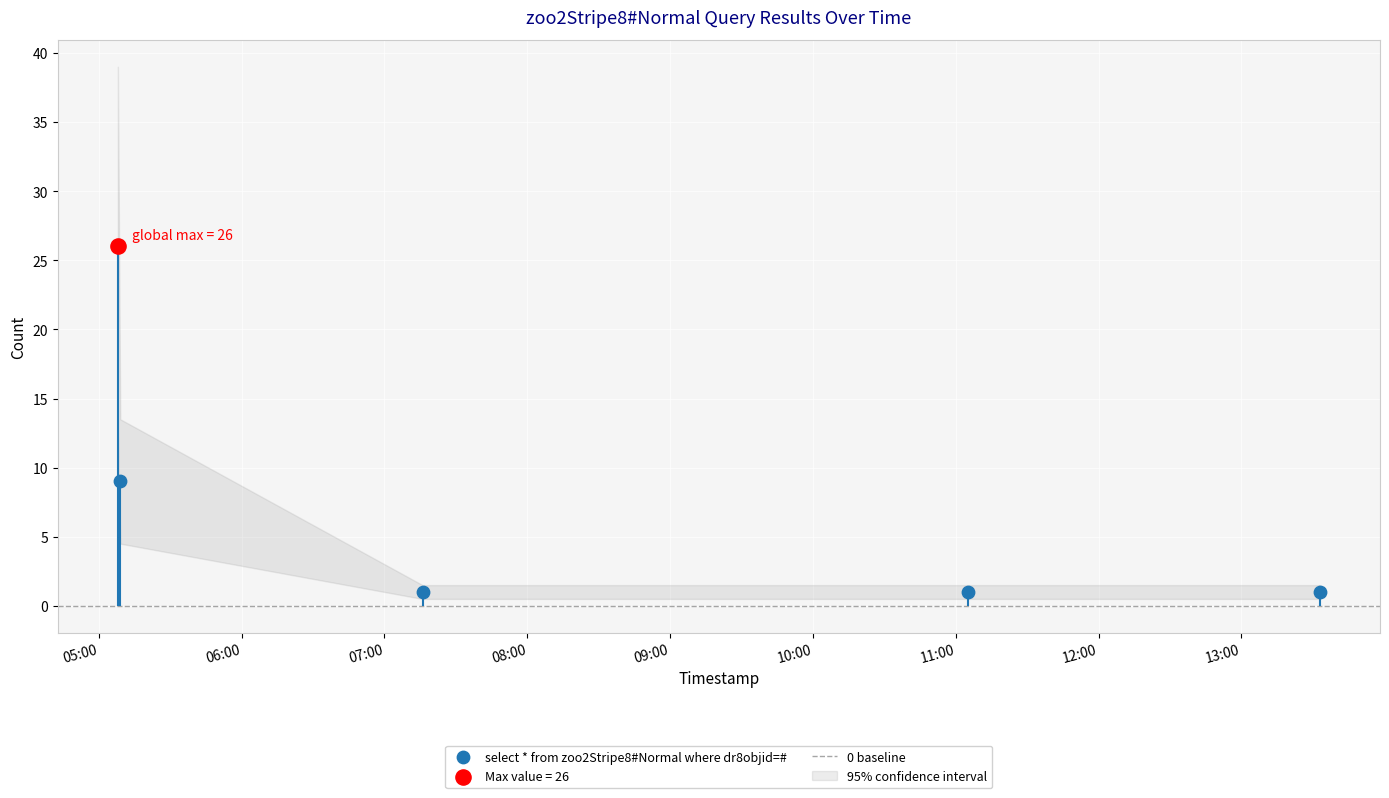

Which has a higher value, 2019-07-13 05:09:00 or 2019-07-13 11:05:00?

2019-07-13 05:09:00